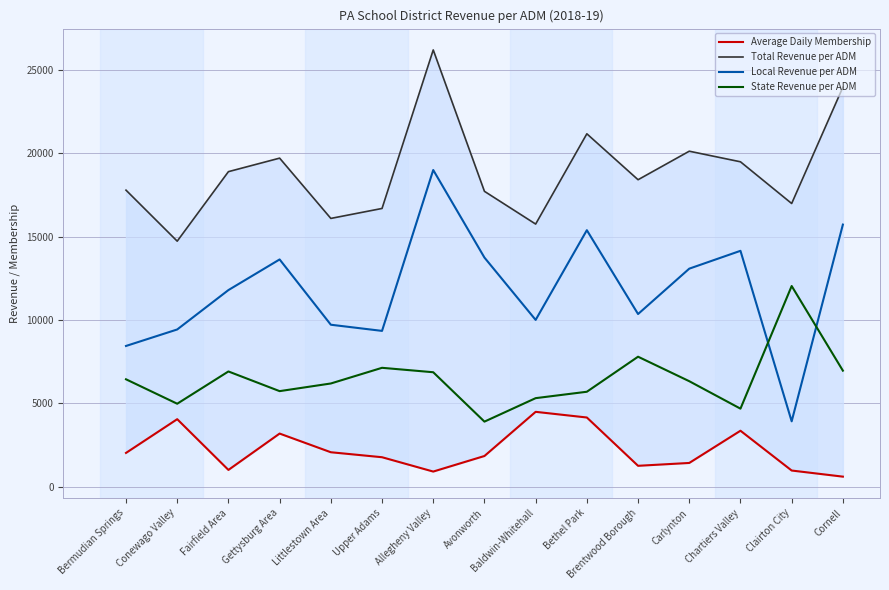

In State Revenue per ADM, how many points are higher than both neighbors (excluding endpoints)?

4